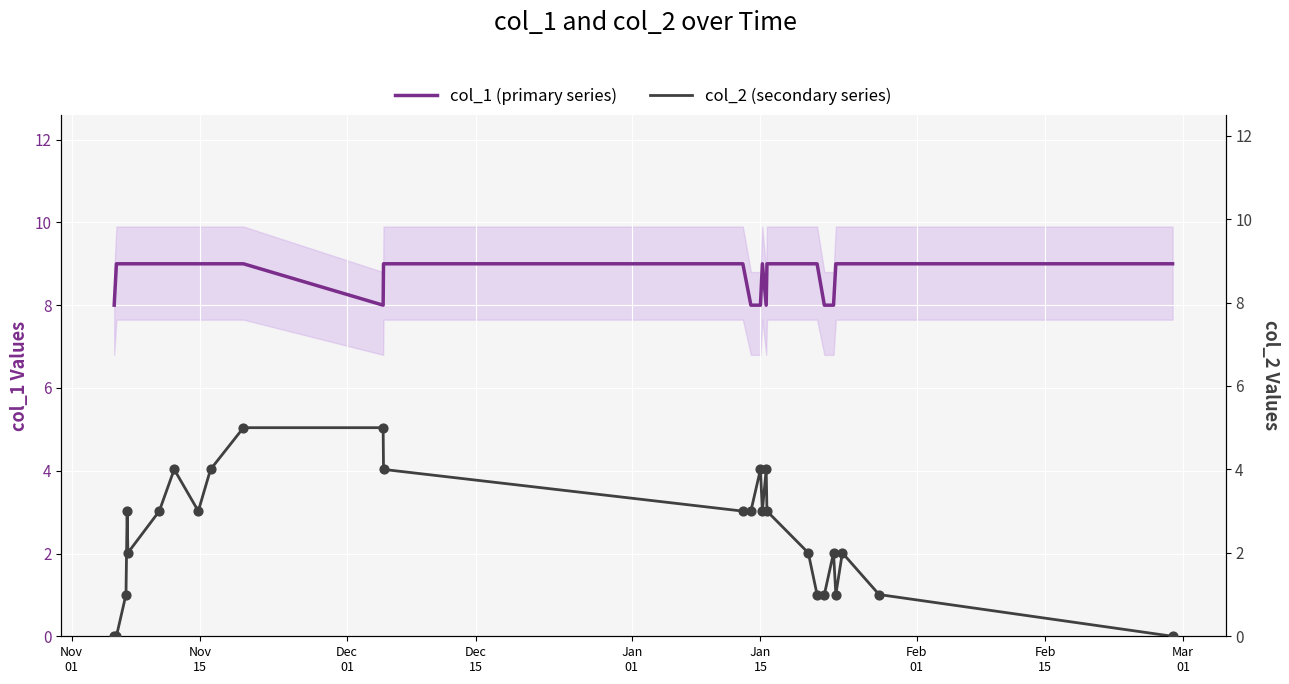

Which series contains the lowest Y value?

col_2 (secondary series)